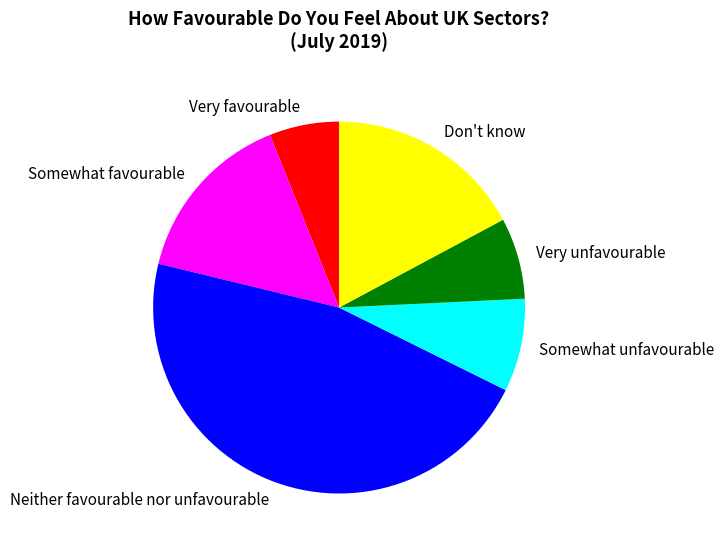

Is Don't know the majority of the pie?

No